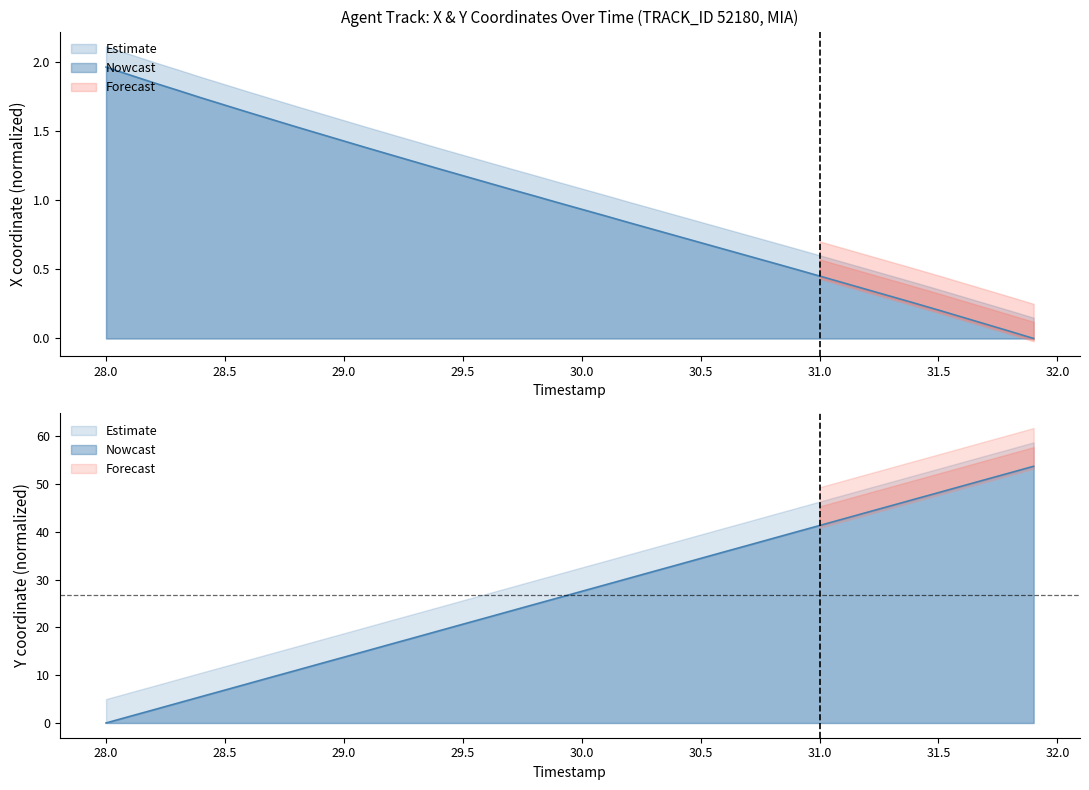

Is it true that X equals 0.1 at 31.6?

False